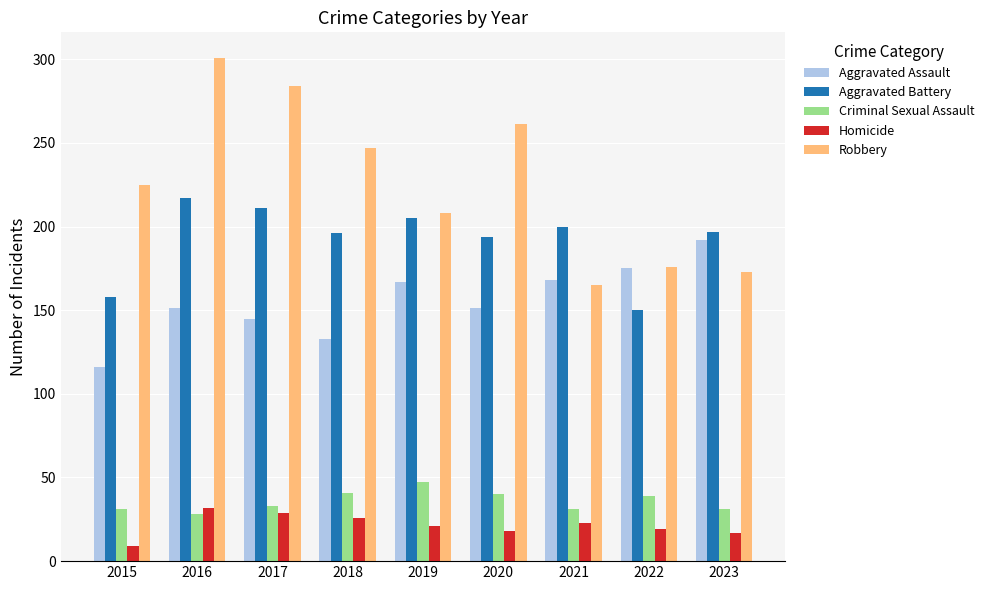

True or false: Robbery has a value of 429 at 2017.

False